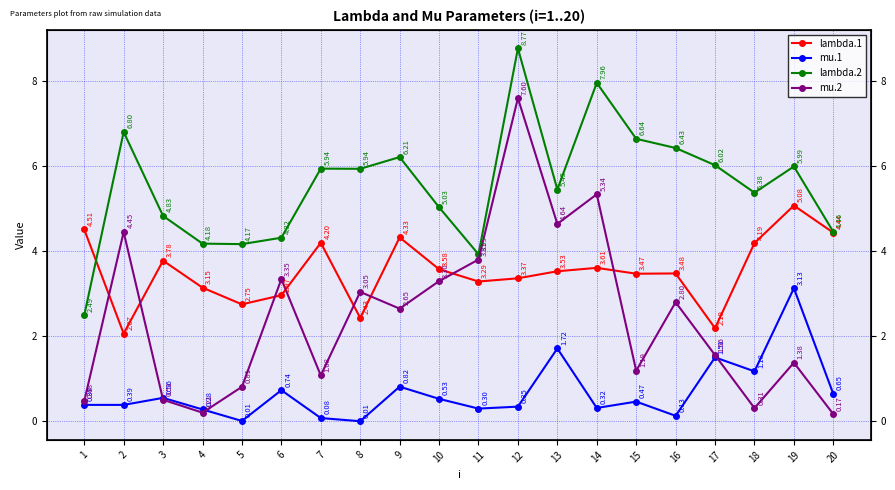

Read the mu.1 value at 13.

1.7